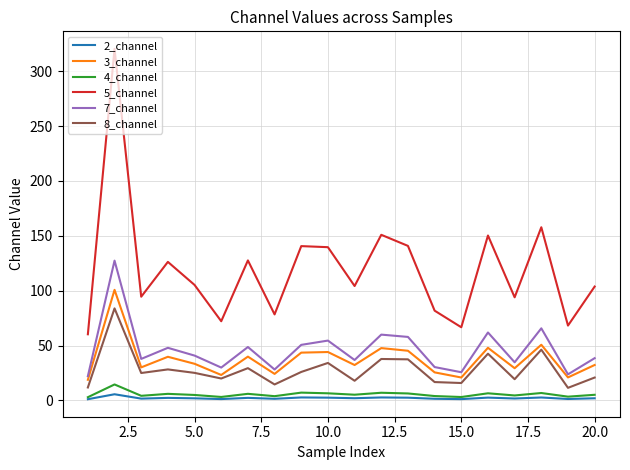

What is the maximum value for 8_channel?

83.9